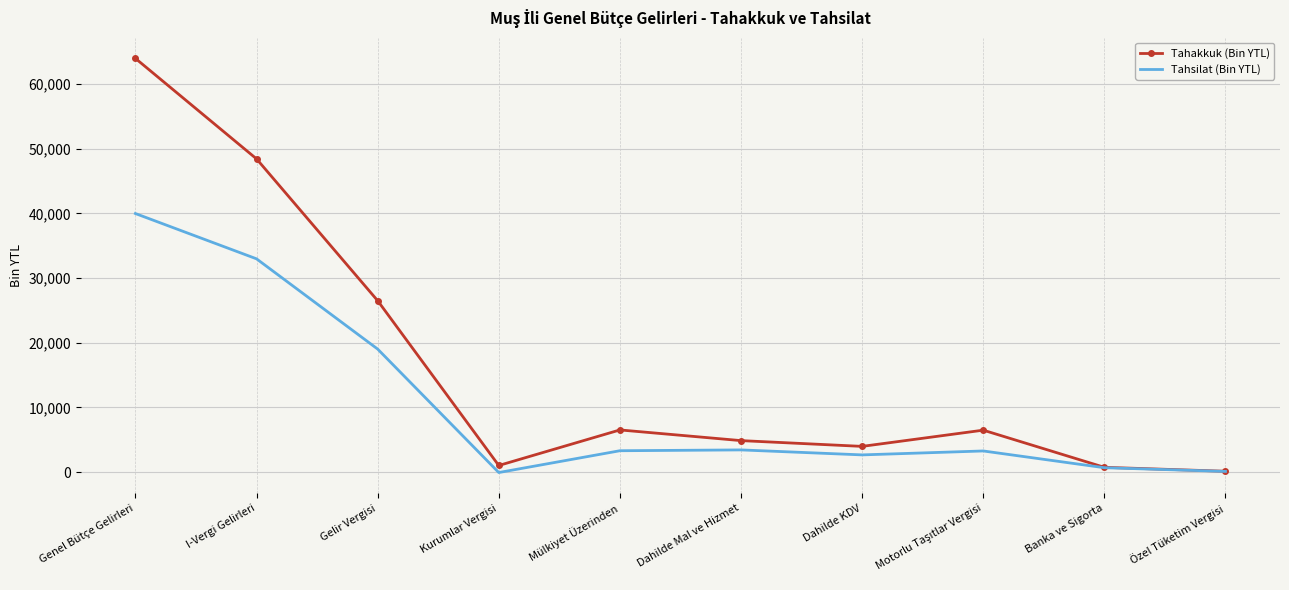

What is the spread (max minus min) of values at Genel Bütçe Gelirleri?

23988